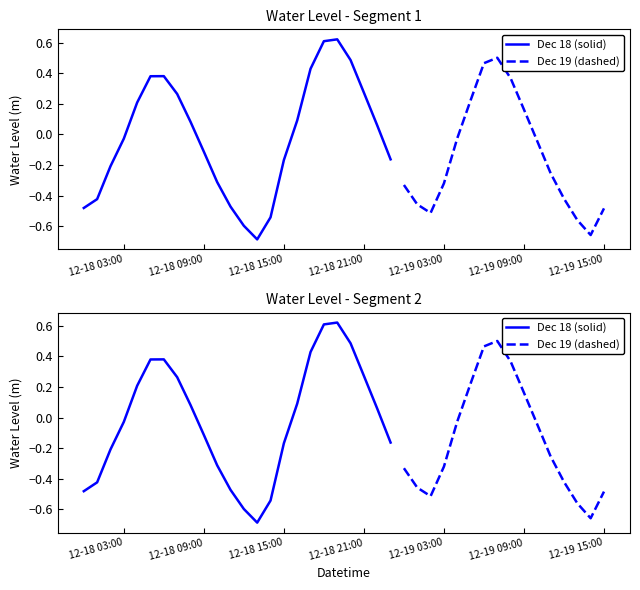

How many values are below 0?

23